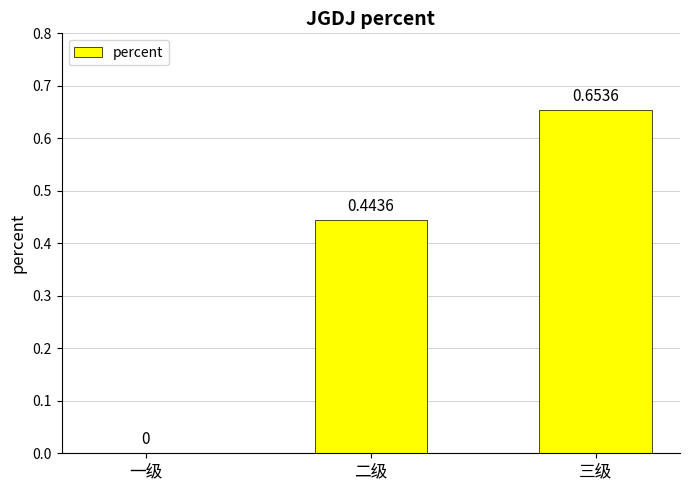

Between 三级 and 二级, which is larger?

三级